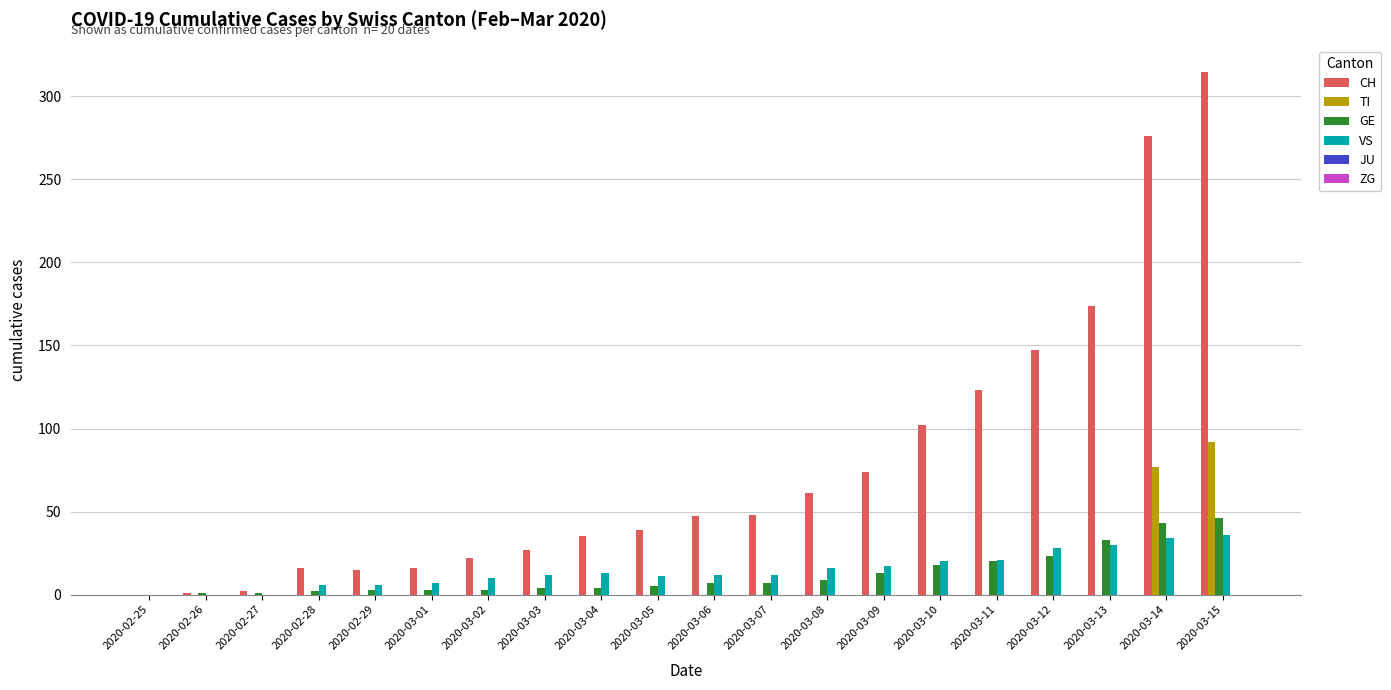

Which series has the largest total across all categories?

CH